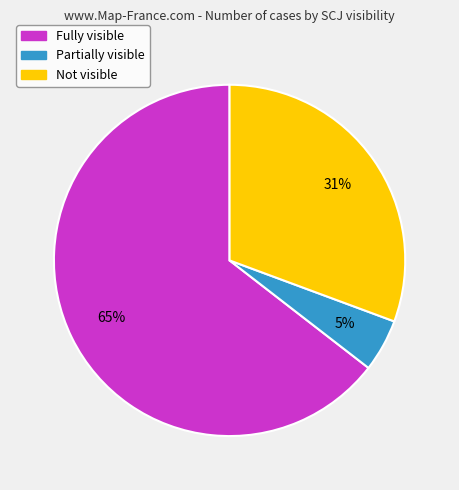

Is the sum of Partially visible and Fully visible greater than half?

Yes